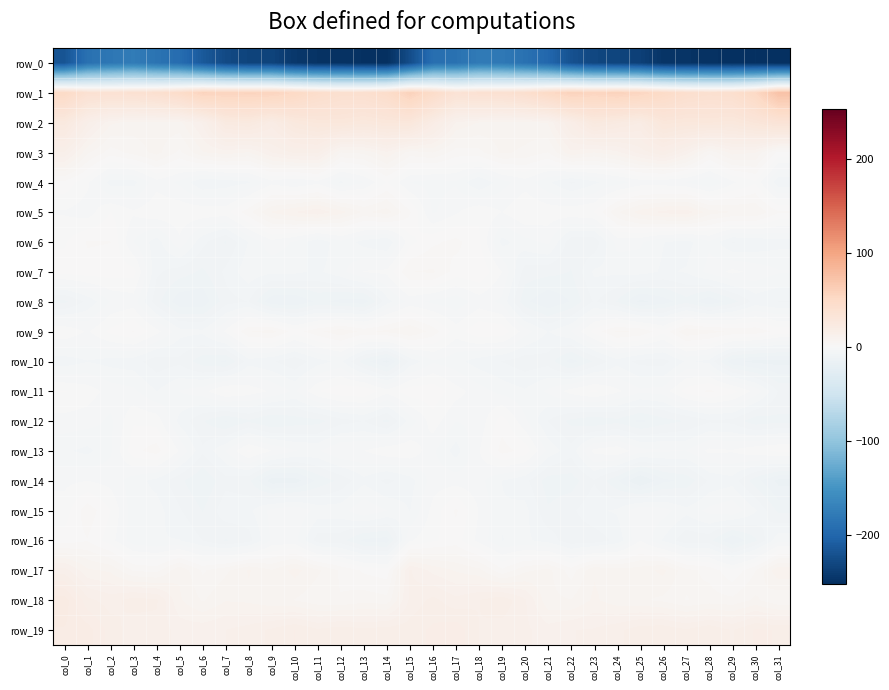

Rank the categories by row_10 value from highest to lowest.

col_16, col_17, col_12, col_27, col_1, col_28, col_24, col_2, col_8, col_11, col_18, col_3, col_0, col_15, col_9, col_19, col_5, col_25, col_26, col_21, col_4, col_20, col_10, col_23, col_13, col_6, col_7, col_22, col_29, col_14, col_30, col_31